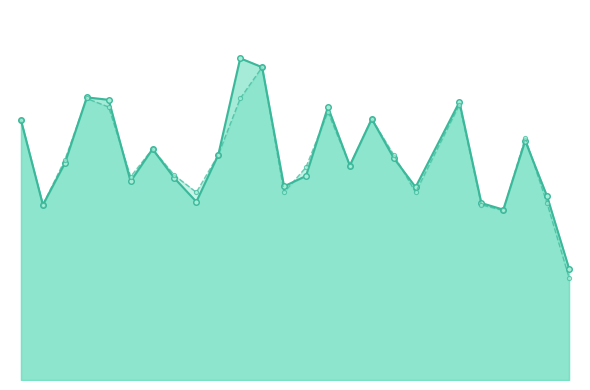

The value of accuracy at 21 is 0.8. True or false?

False